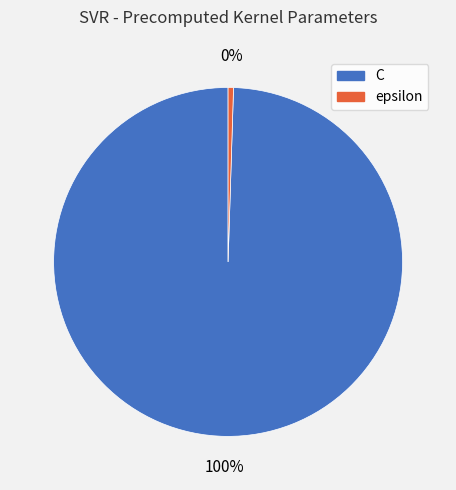

What is the smallest slice in the pie chart?

epsilon